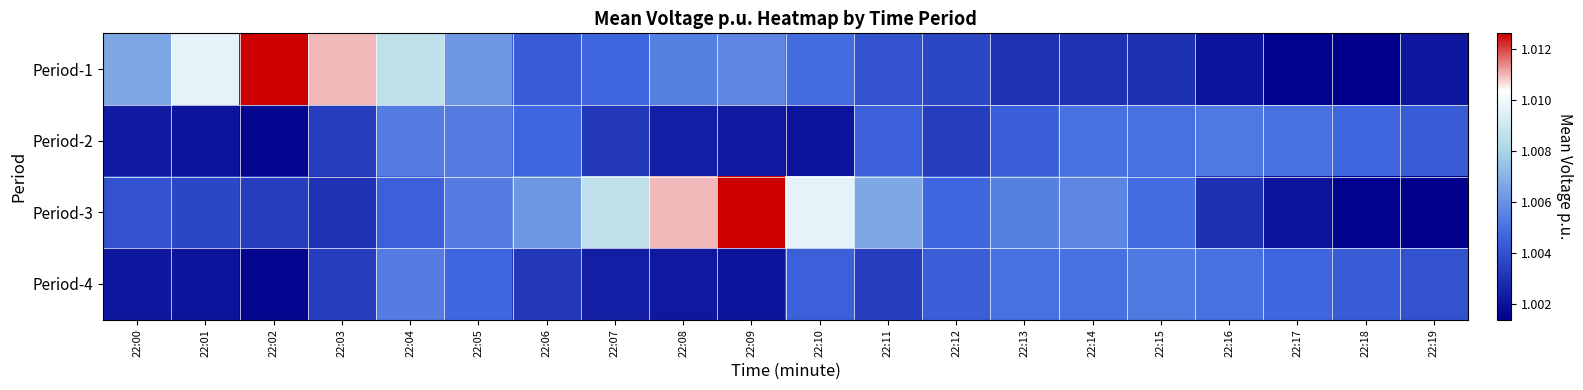

What is the total value across all series at 22:02?

4.0